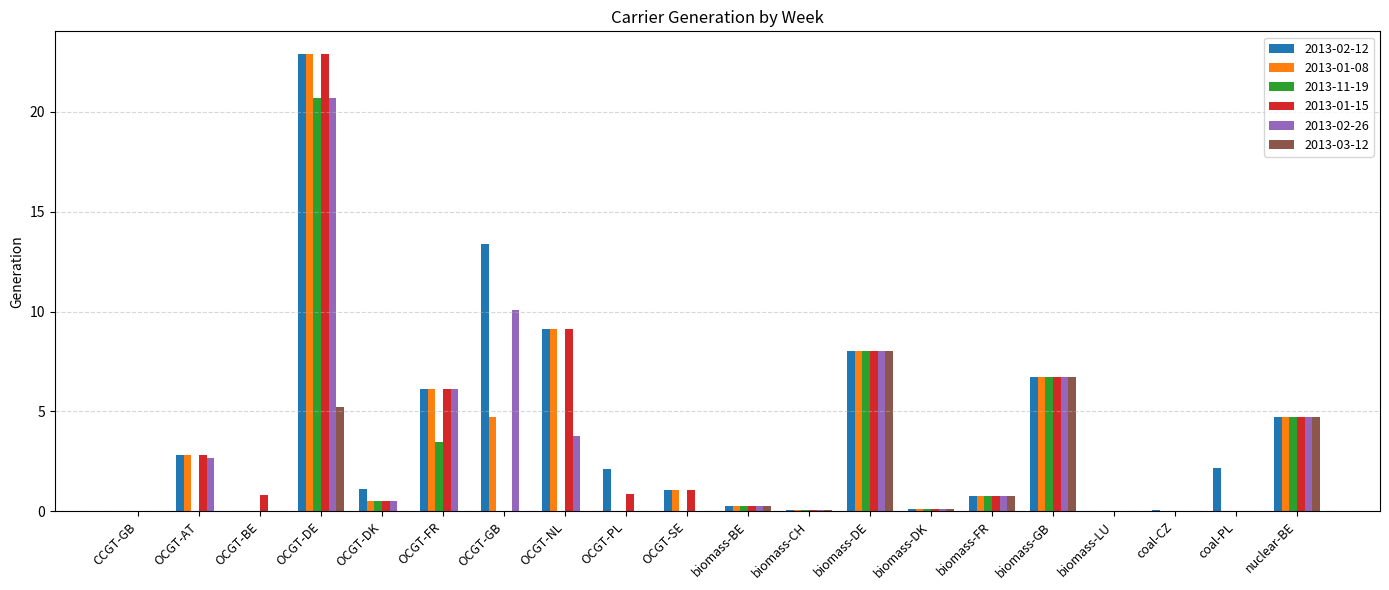

At which category is the sum across all series the highest?

OCGT-DE